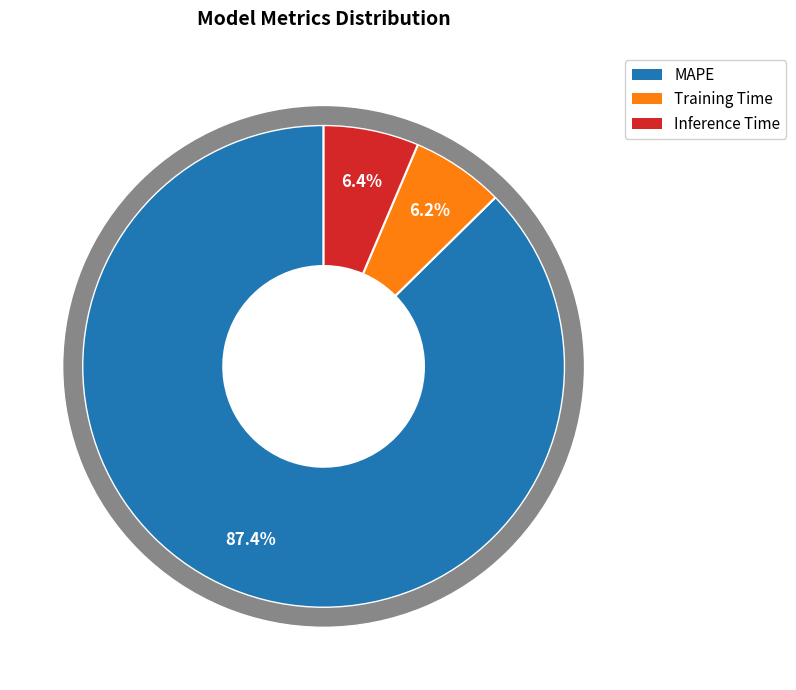

Rank the categories by value from lowest to highest.

Training Time, Inference Time, MAPE